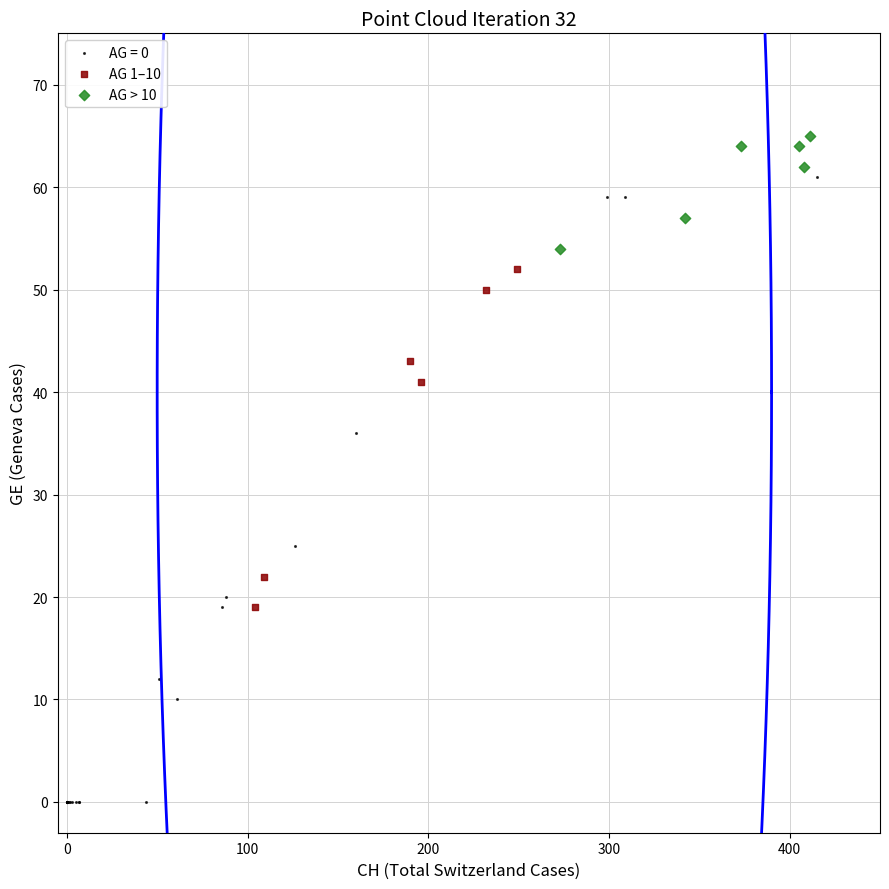

What are all the series names shown in the legend?

AG = 0, AG 1–10, AG > 10